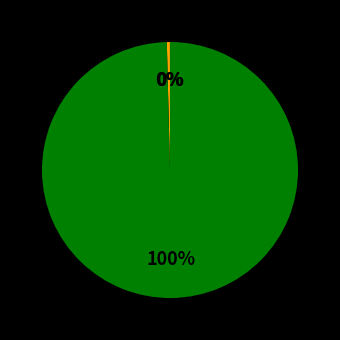

To the nearest percent, what is the difference between the largest and smallest slice percentages?

100%